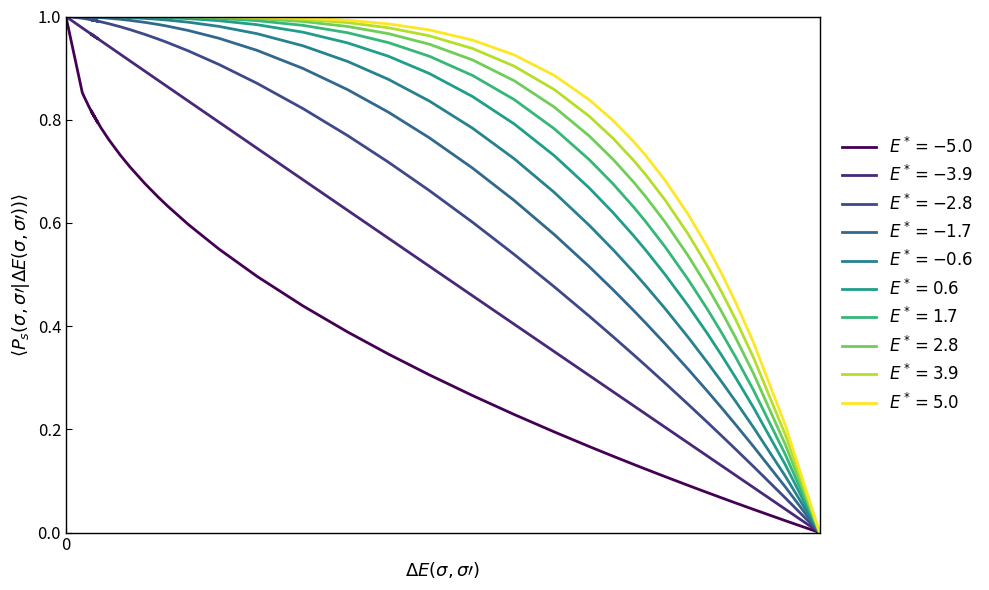

The value at 0 is 1.6. True or false?

False